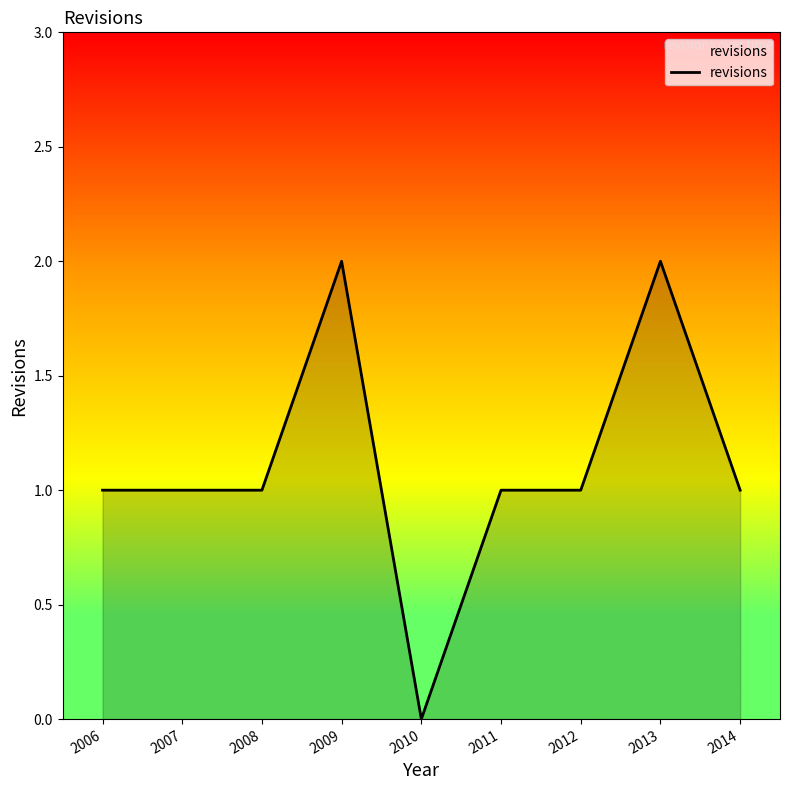

Is it true that the value at 2012 is 1?

True